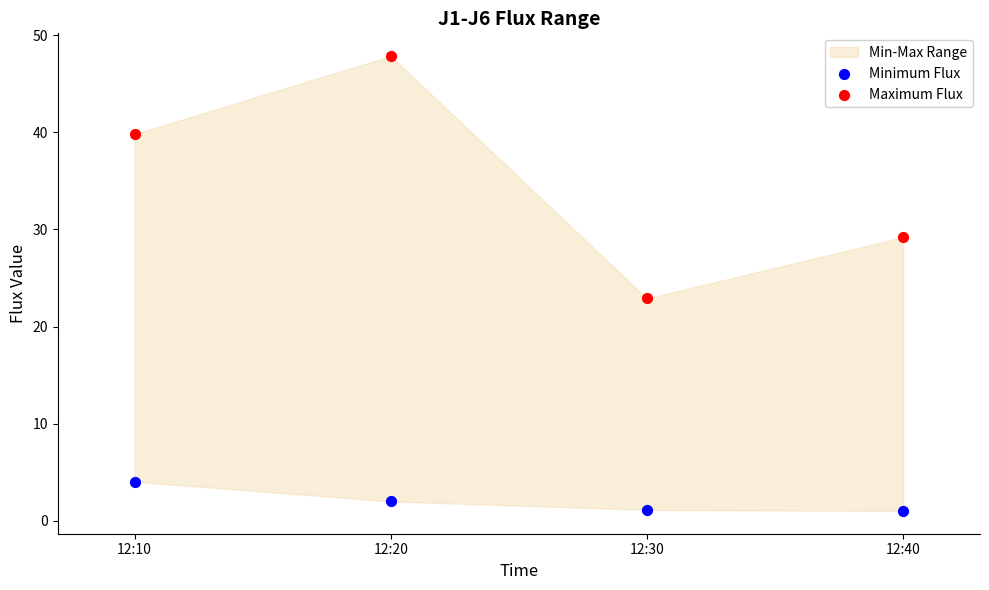

Across all series, what Y value is closest to 24?

22.9